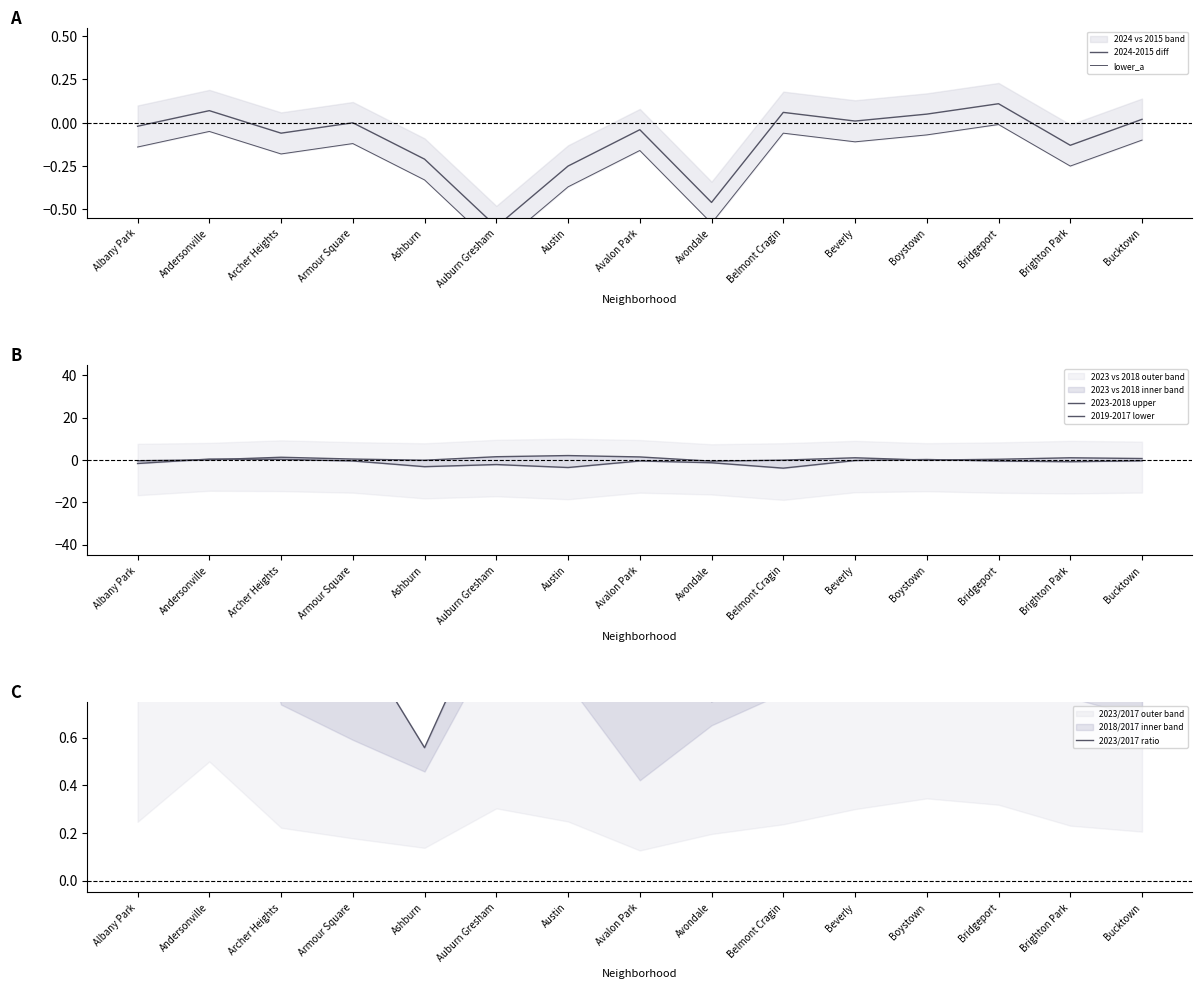

List the series in order of their peak value, highest first.

2023-2018 upper, 2023/2017 ratio, 2019-2017 lower, 2024-2015 diff, lower_a